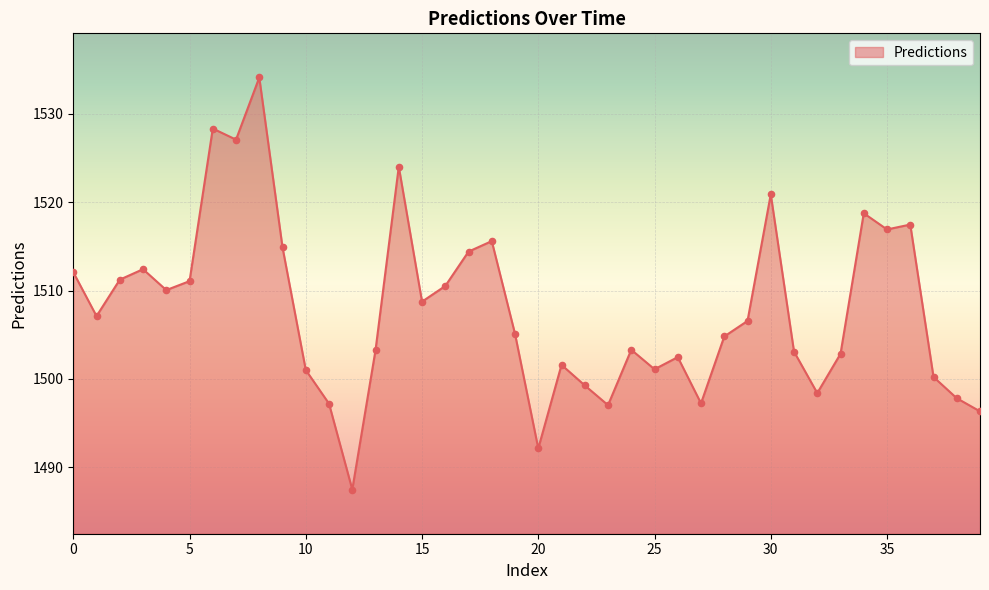

What is the difference between the maximum and minimum values?

46.7